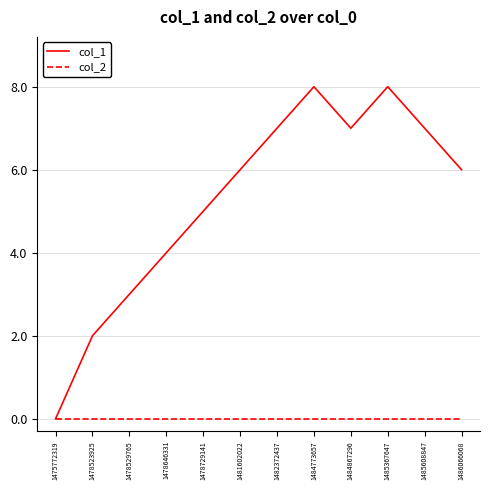

At 1481602022, list the series in order from smallest to largest.

col_2, col_1